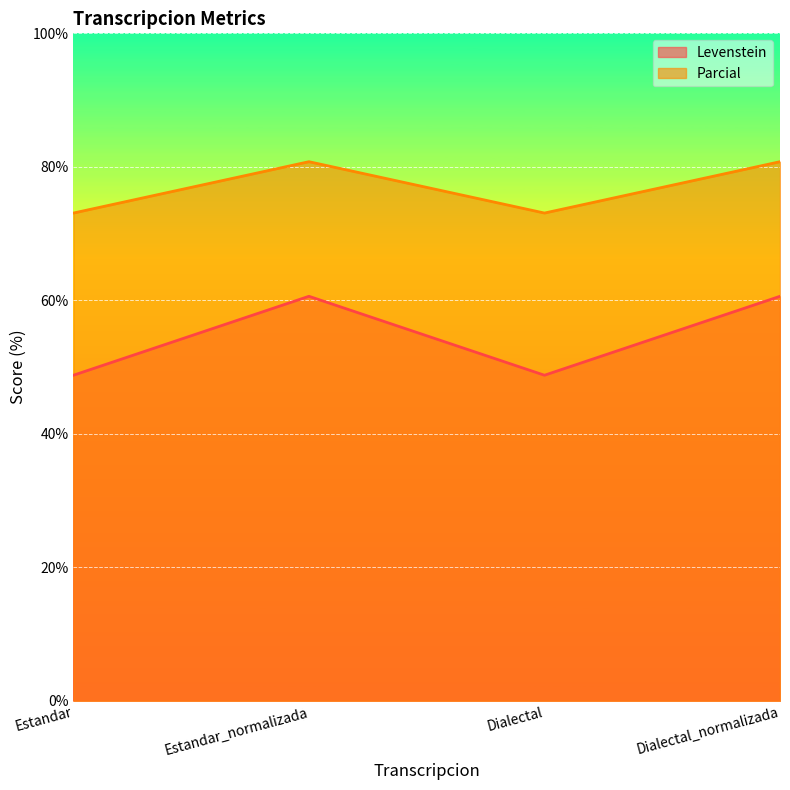

Does the chart display data point markers on the line(s)?

No